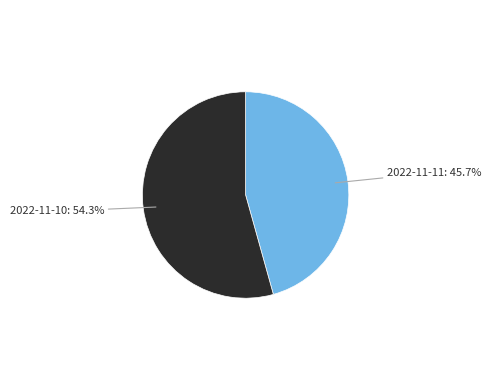

To the nearest percent, what is the difference between the largest and smallest slice percentages?

9%